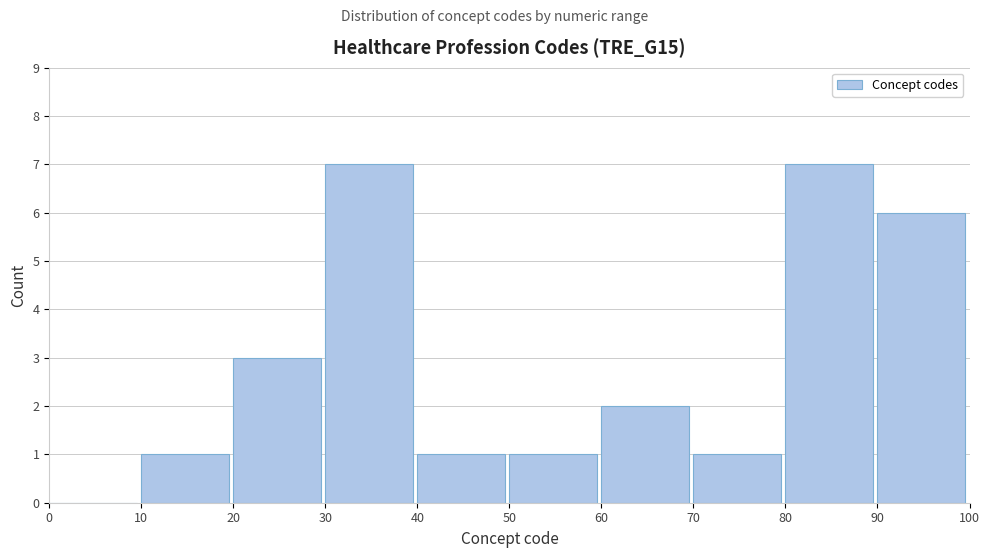

Reading left to right, transcribe this chart: for each bar, give the range it covers on the x-axis and its height. The values are not printed on the chart, so give them approximately, as read against the axis.

0 to 10: 0
10 to 20: 1
20 to 30: 3
30 to 40: 7
40 to 50: 1
50 to 60: 1
60 to 70: 2
70 to 80: 1
80 to 90: 7
90 to 100: 6